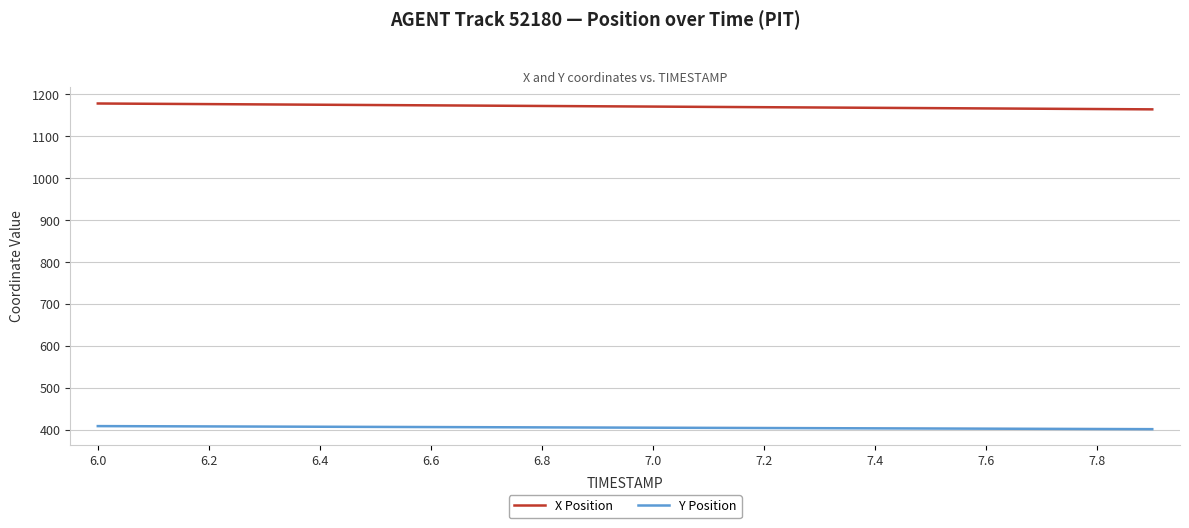

What is the highest value of the X Position series?

1178.5